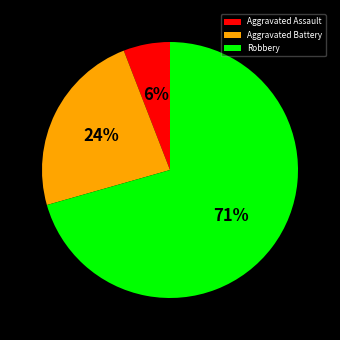

Does any single category account for the majority?

Yes